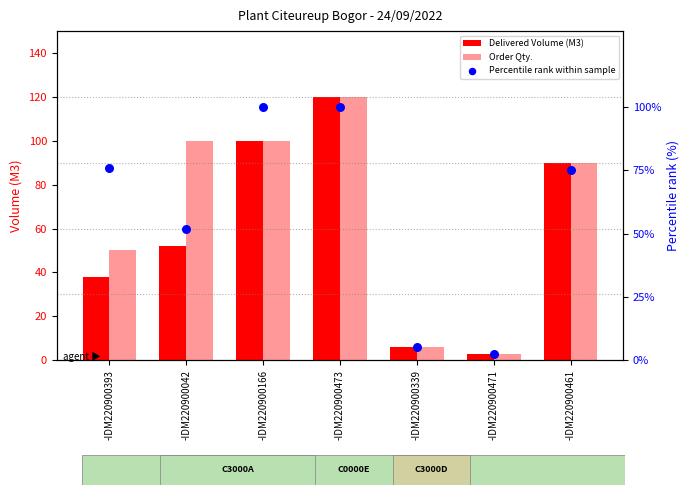

What are all the series names shown in the legend?

Delivered Volume (M3), Order Qty., Percentile rank within sample